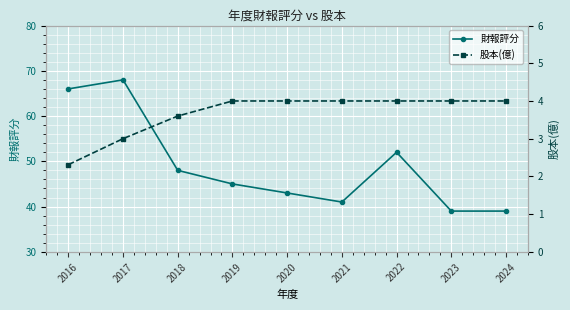

Count the number of categories in the chart.

9